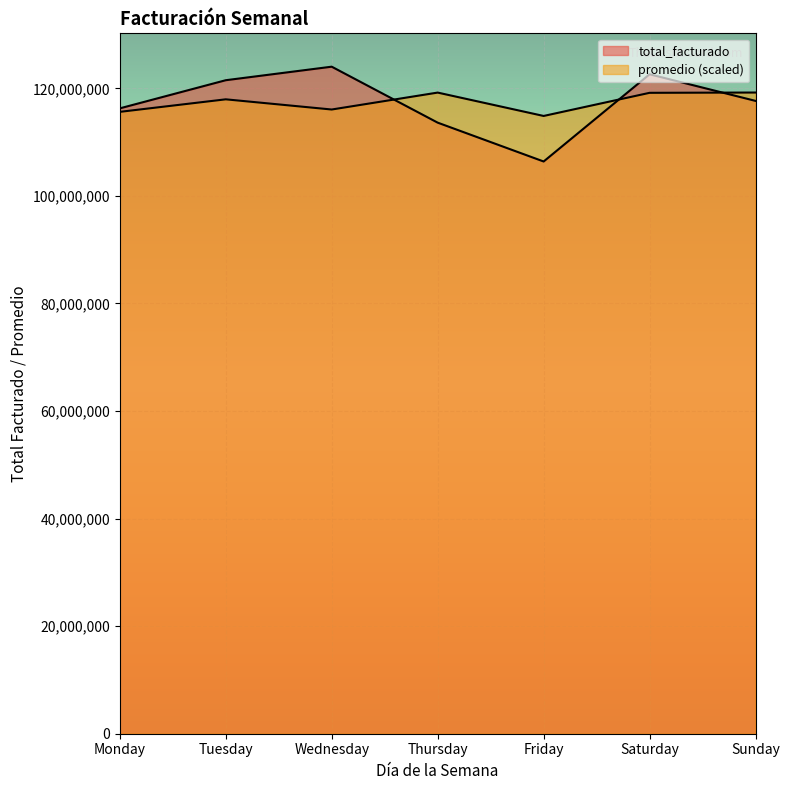

How many series are shown in this chart?

2